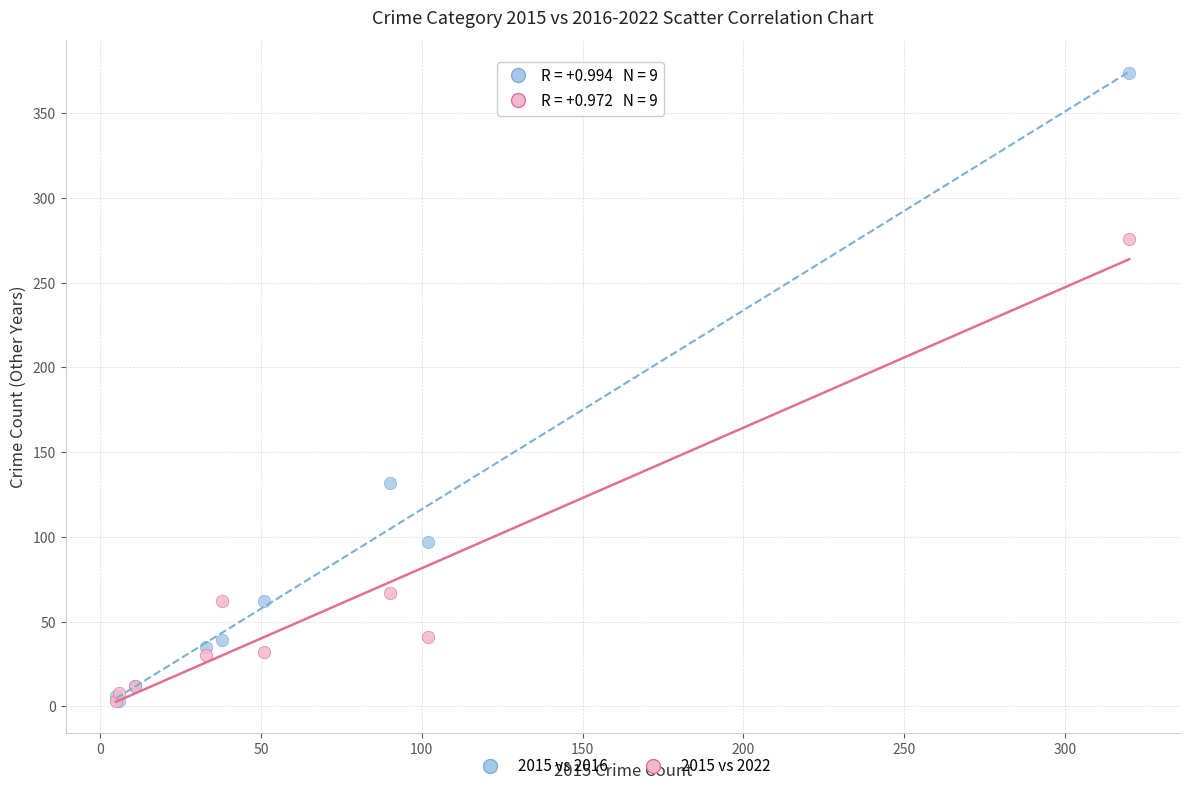

In the 2015 vs 2016 series, what Y value is closest to 188?

132